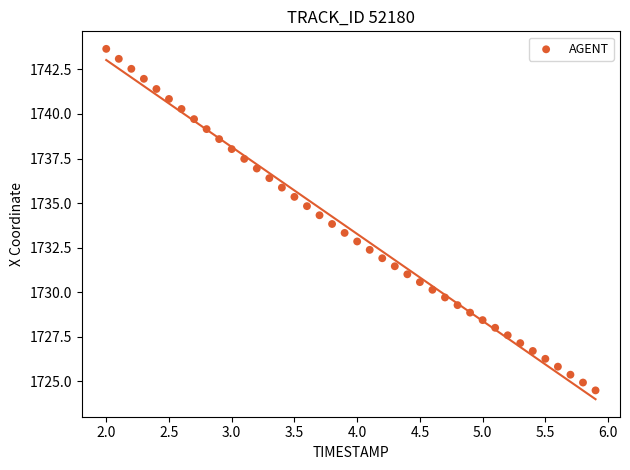

What is the range of X values (max minus min)?

3.9